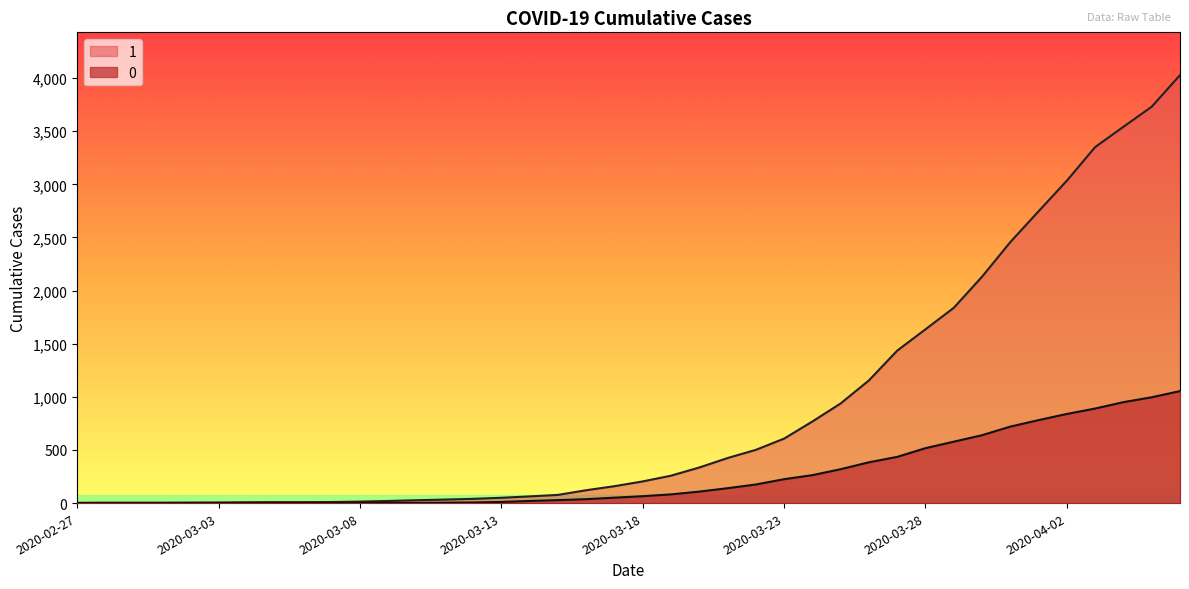

At 2020-03-14, list the series in order from smallest to largest.

0, 1